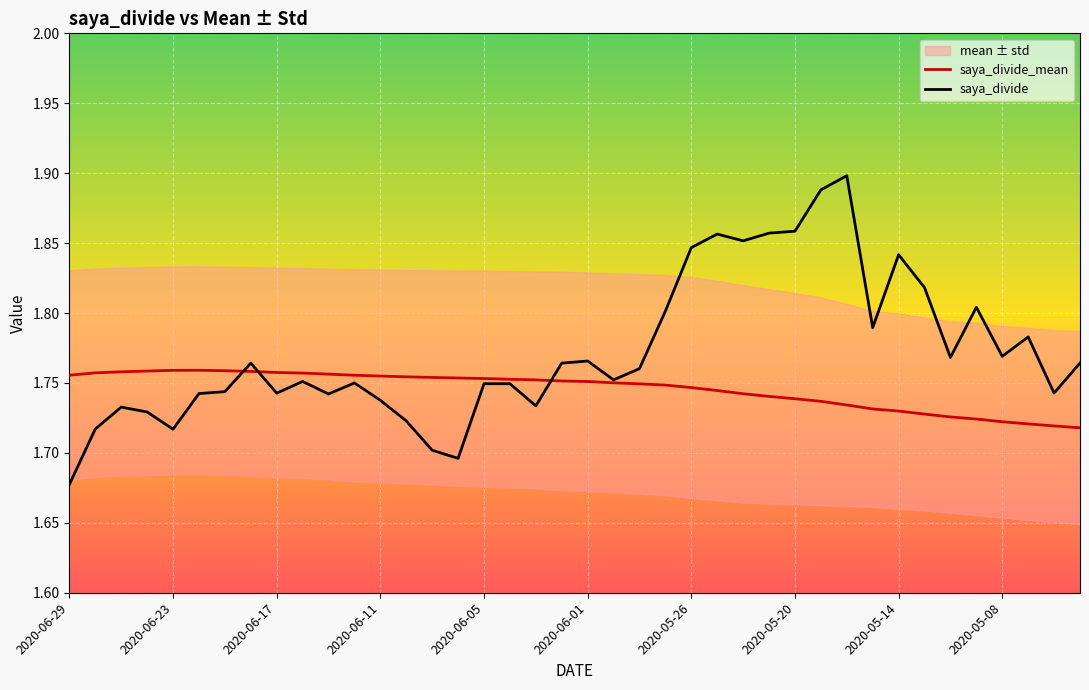

Which category has the lowest value in the saya_divide series?

2020-06-29